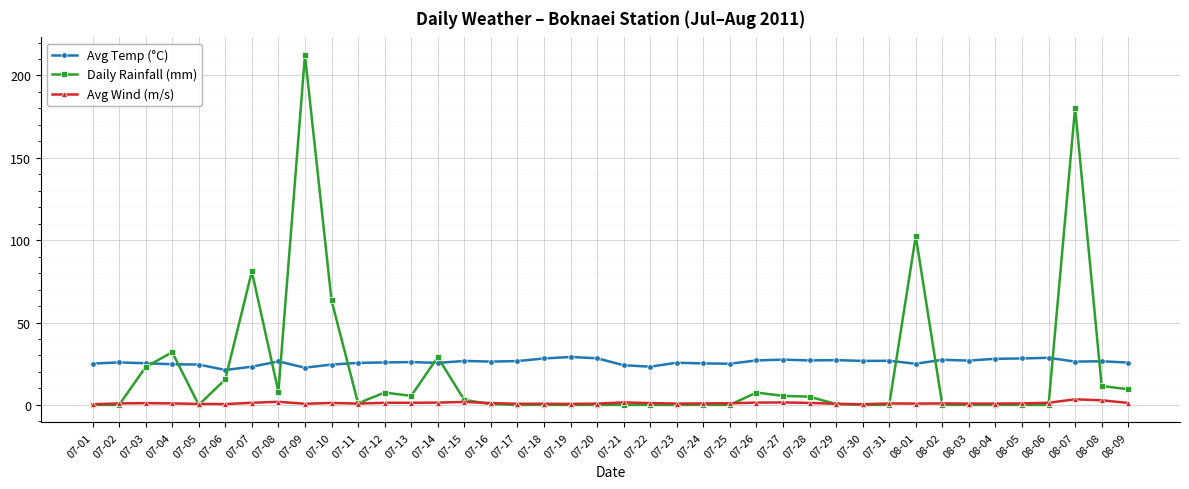

Is it true that Avg Wind (m/s) equals 0.8 at 07-23?

True